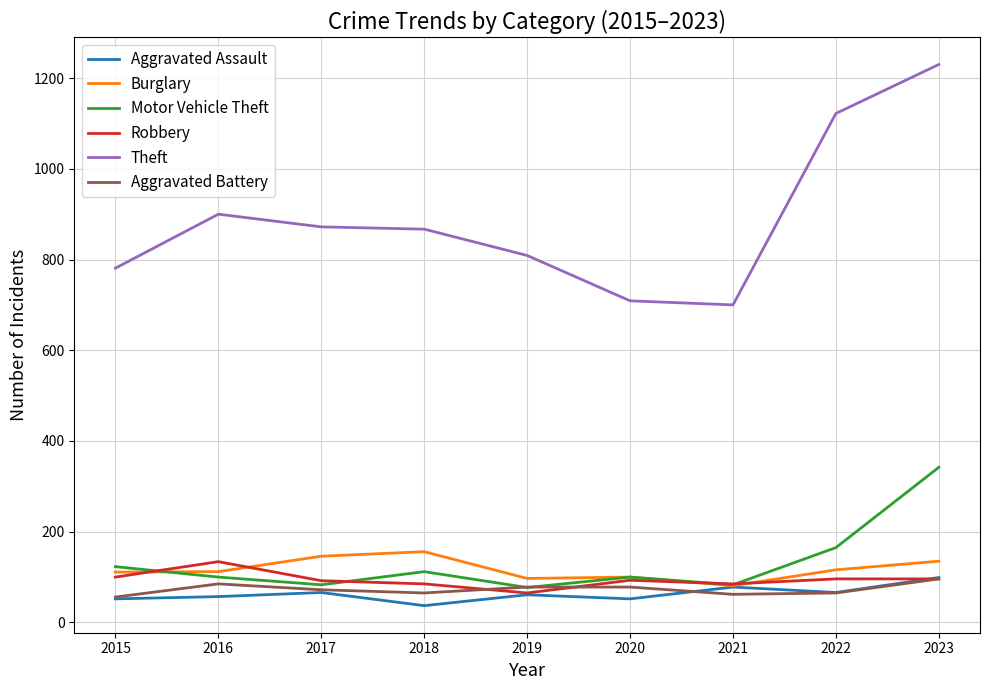

What is the minimum value shown in the chart?

37